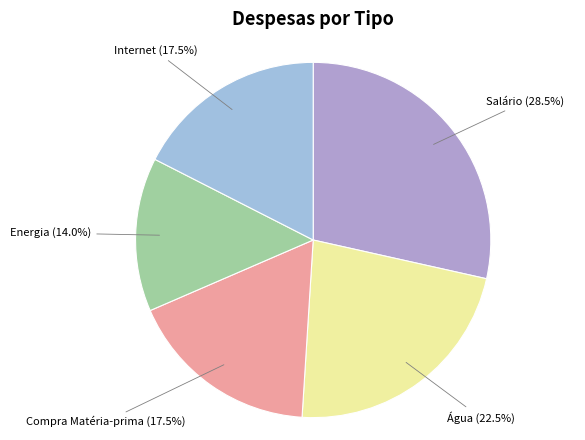

To the nearest percent, what is the average slice percentage?

20%